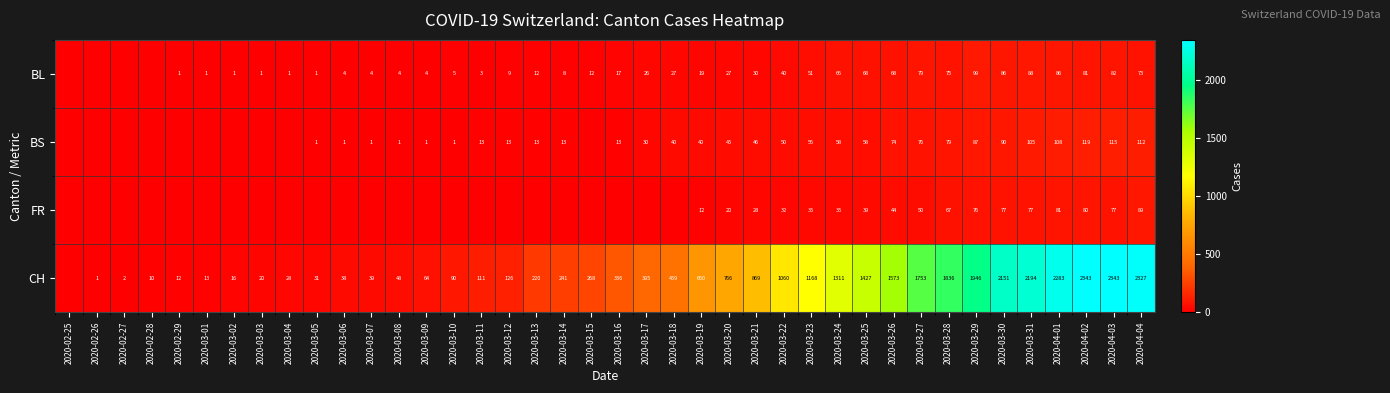

The value of CH at 2020-04-04 is 2327. True or false?

True